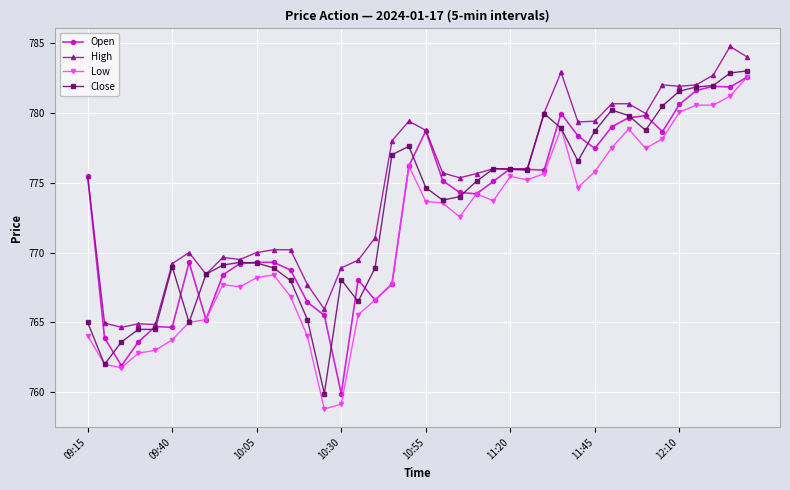

Does the chart have visible grid lines?

Yes